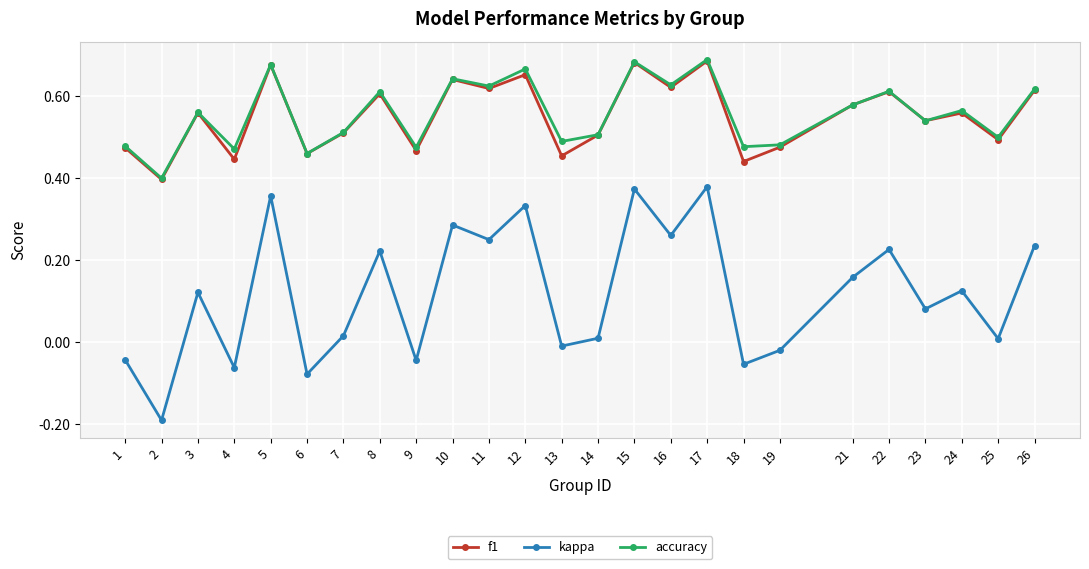

True or false: accuracy has a value of 0.6 at 4.

False